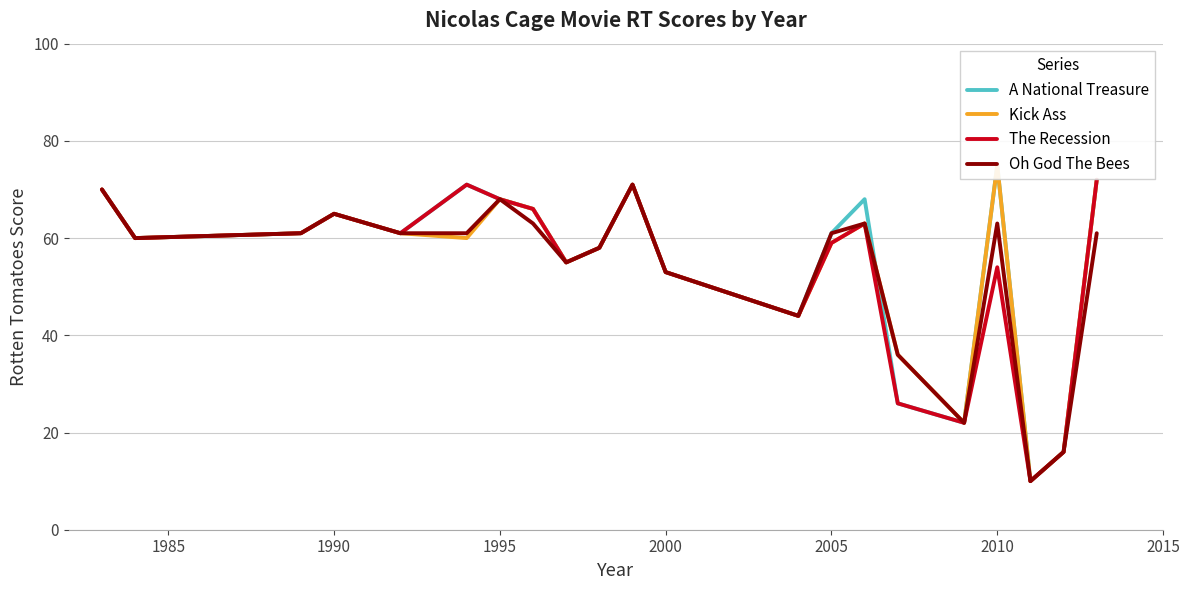

The value of Oh God The Bees at 19 is 28. True or false?

False